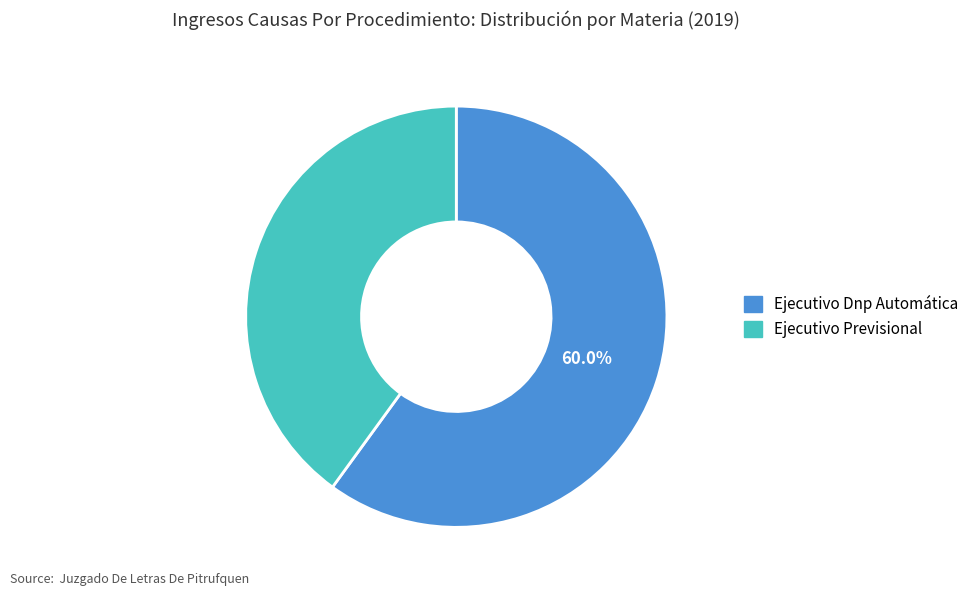

How many slices are in this pie chart?

2